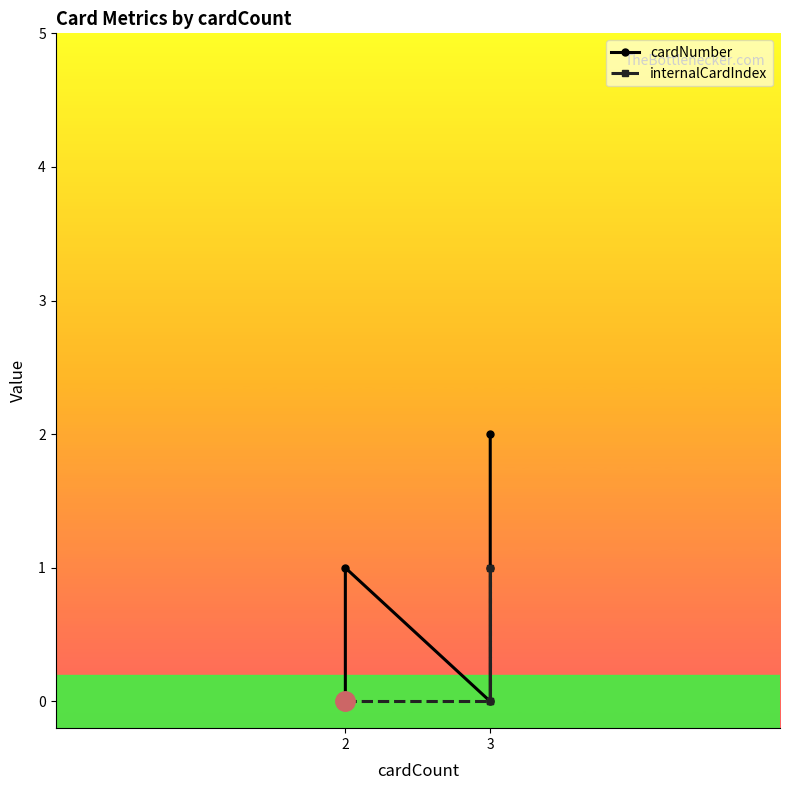

True or false: internalCardIndex has a value of 0 at 3.

True